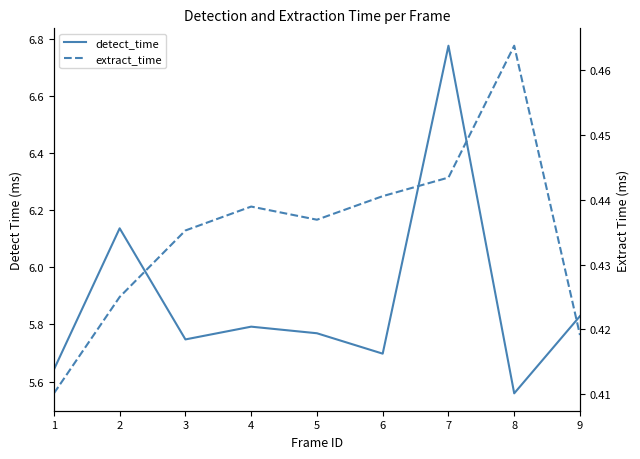

Rank the series by their maximum value, from lowest to highest.

extract_time, detect_time